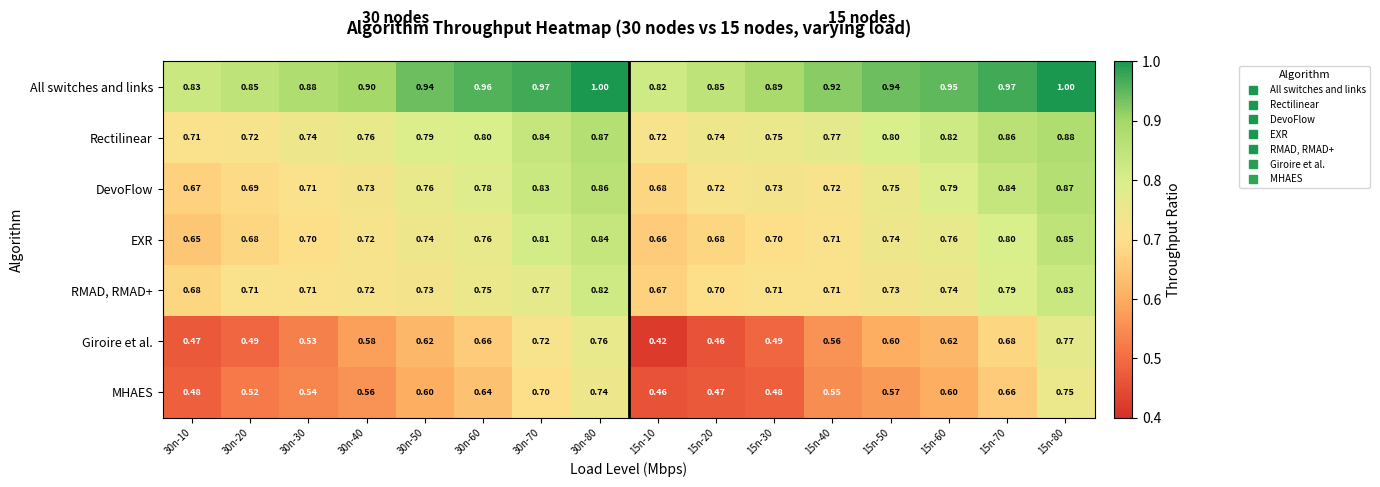

Rank the series at 15n-10 from lowest to highest value.

Giroire et al., MHAES, EXR, RMAD, RMAD+, DevoFlow, Rectilinear, All switches and links